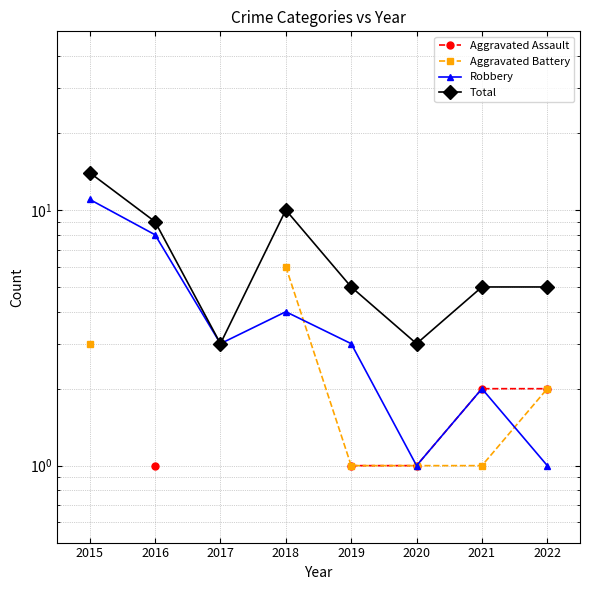

True or false: Aggravated Assault and Aggravated Battery cross at least once.

False